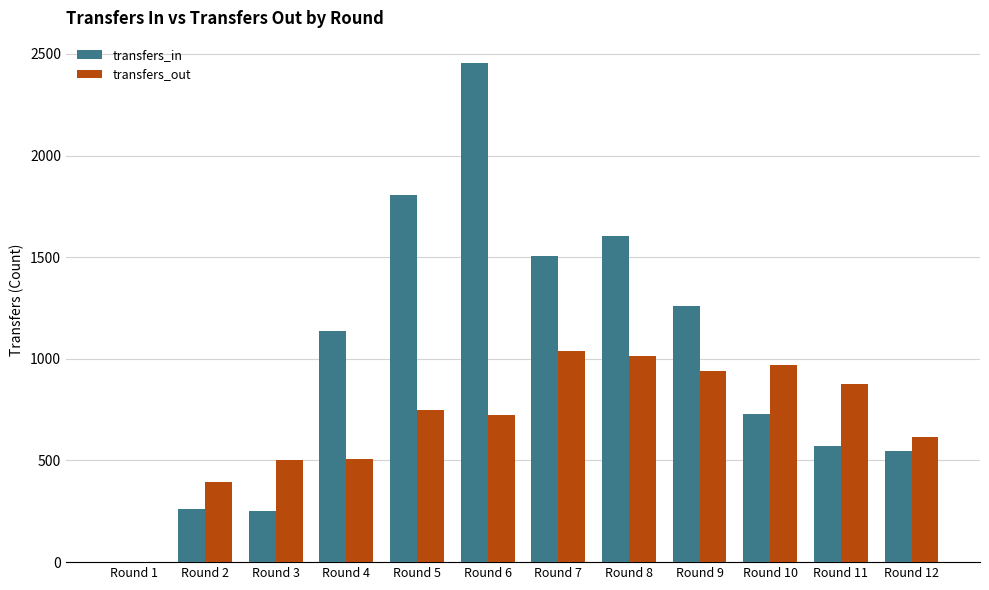

What is the sum of all transfers_in values?

12131